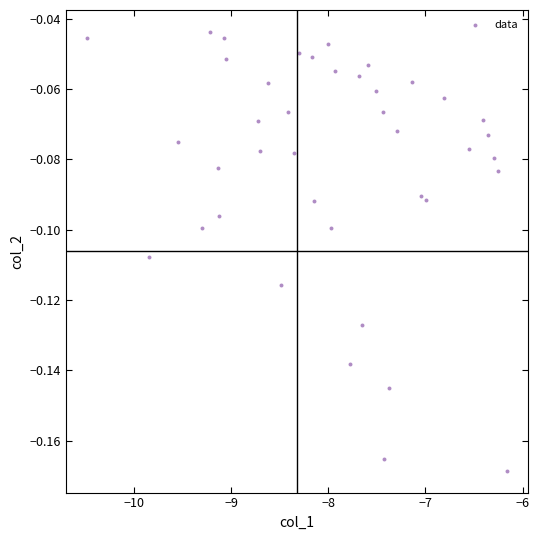

What is the range of X values (max minus min)?

4.3